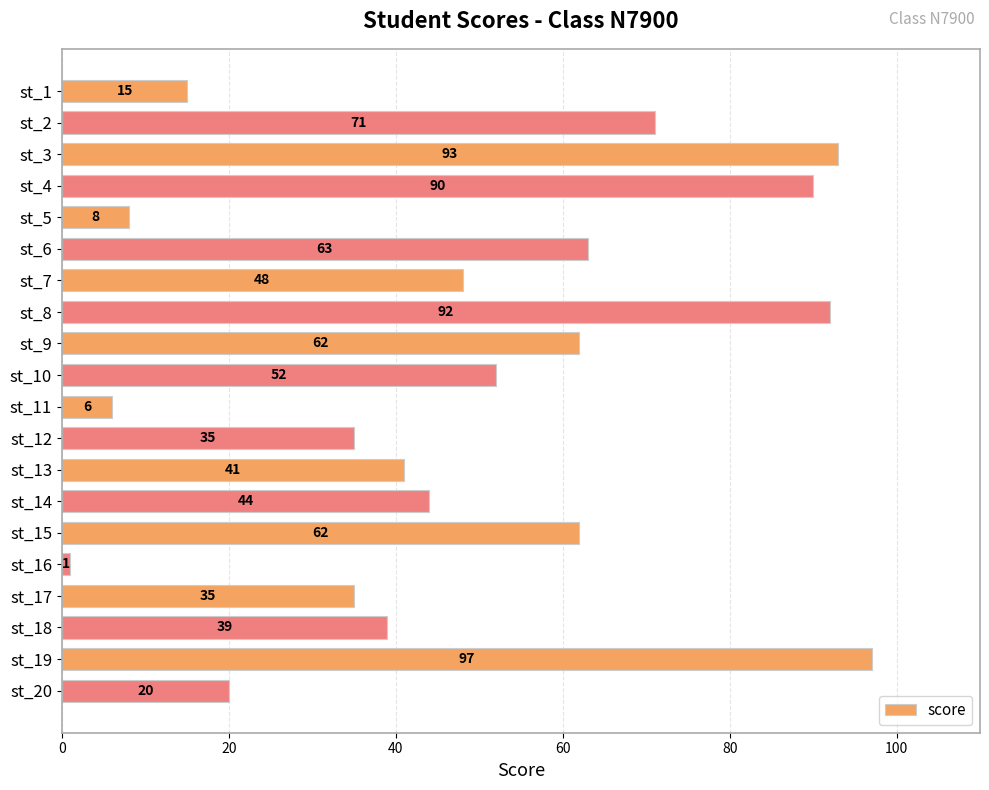

How many data points are less than 48?

10